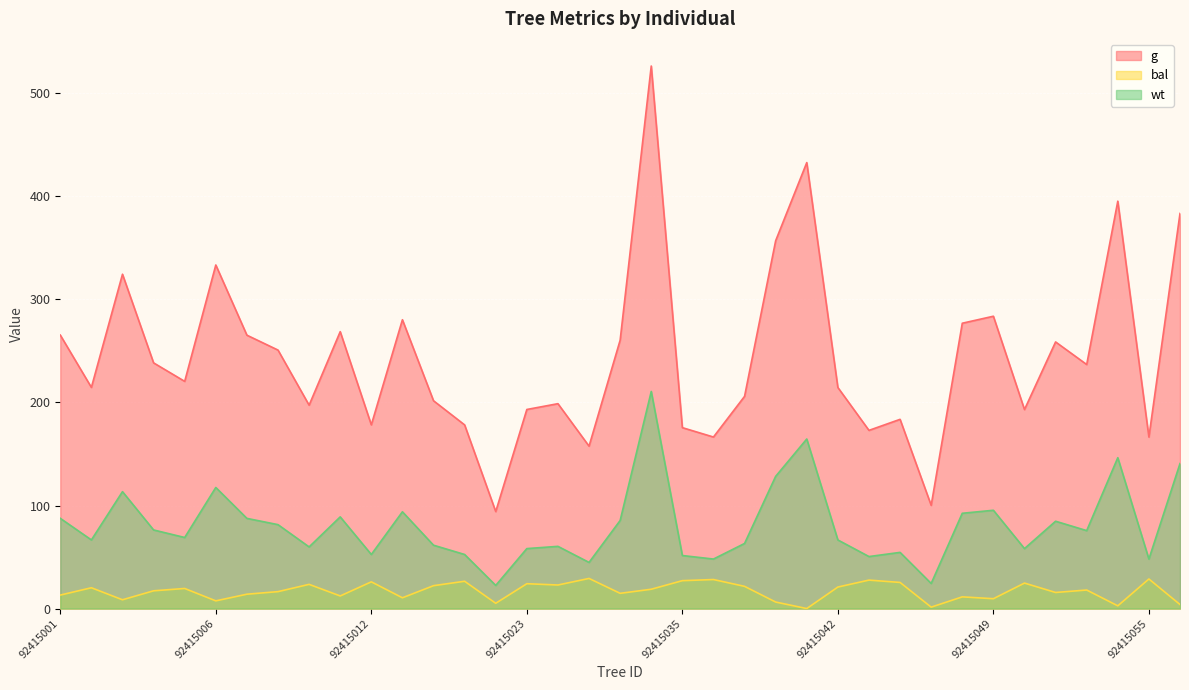

How many interior local valleys does the bal series have?

12